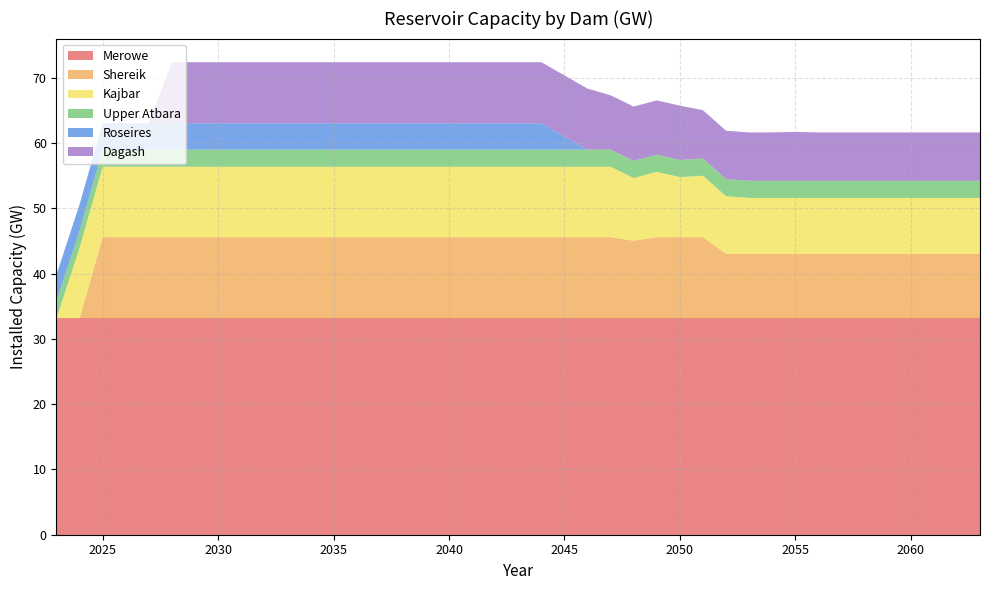

Reading left to right, what are all the values shown in this chart?

Merowe: 2023=33.2	2024=33.2	2025=33.2	2026=33.2	2027=33.2	2028=33.2	2029=33.2	2030=33.2	2031=33.2	2032=33.2	2033=33.2	2034=33.2	2035=33.2	2036=33.2	2037=33.2	2038=33.2	2039=33.2	2040=33.2	2041=33.2	2042=33.2	2043=33.2	2044=33.2	2046=33.2	2047=33.2	2048=33.2	2049=33.2	2050=33.2	2051=33.2	2052=33.2	2053=33.2	2054=33.2	2055=33.2	2056=33.2	2057=33.2	2058=33.2	2059=33.2	2060=33.2	2061=33.2	2062=33.2	2063=33.2
Shereik: 2023=0.0	2024=0.0	2025=12.4	2026=12.4	2027=12.4	2028=12.4	2029=12.4	2030=12.4	2031=12.4	2032=12.4	2033=12.4	2034=12.4	2035=12.4	2036=12.4	2037=12.4	2038=12.4	2039=12.4	2040=12.4	2041=12.4	2042=12.4	2043=12.4	2044=12.4	2046=12.4	2047=12.4	2048=11.9	2049=12.4	2050=12.4	2051=12.4	2052=9.9	2053=9.9	2054=9.9	2055=9.9	2056=9.9	2057=9.9	2058=9.9	2059=9.9	2060=9.9	2061=9.9	2062=9.9	2063=9.9
Kajbar: 2023=0.0	2024=10.8	2025=10.8	2026=10.8	2027=10.8	2028=10.8	2029=10.8	2030=10.8	2031=10.8	2032=10.8	2033=10.8	2034=10.8	2035=10.8	2036=10.8	2037=10.8	2038=10.8	2039=10.8	2040=10.8	2041=10.8	2042=10.8	2043=10.8	2044=10.8	2046=10.8	2047=10.8	2048=9.6	2049=10.0	2050=9.2	2051=9.4	2052=8.8	2053=8.6	2054=8.6	2055=8.6	2056=8.6	2057=8.6	2058=8.6	2059=8.6	2060=8.6	2061=8.6	2062=8.6	2063=8.6
Upper Atbara: 2023=2.6	2024=2.6	2025=2.6	2026=2.6	2027=2.6	2028=2.6	2029=2.6	2030=2.6	2031=2.6	2032=2.6	2033=2.6	2034=2.6	2035=2.6	2036=2.6	2037=2.6	2038=2.6	2039=2.6	2040=2.6	2041=2.6	2042=2.6	2043=2.6	2044=2.6	2046=2.6	2047=2.6	2048=2.6	2049=2.6	2050=2.6	2051=2.6	2052=2.6	2053=2.6	2054=2.6	2055=2.6	2056=2.6	2057=2.6	2058=2.6	2059=2.6	2060=2.6	2061=2.6	2062=2.6	2063=2.6
Roseires: 2023=4.0	2024=4.0	2025=4.0	2026=4.0	2027=4.0	2028=4.0	2029=4.0	2030=4.0	2031=4.0	2032=4.0	2033=4.0	2034=4.0	2035=4.0	2036=4.0	2037=4.0	2038=4.0	2039=4.0	2040=4.0	2041=4.0	2042=4.0	2043=4.0	2044=4.0	2046=0.0	2047=0.0	2048=0.0	2049=0.0	2050=0.0	2051=0.0	2052=0.0	2053=0.0	2054=0.0	2055=0.0	2056=0.0	2057=0.0	2058=0.0	2059=0.0	2060=0.0	2061=0.0	2062=0.0	2063=0.0
Dagash: 2023=0.0	2024=0.0	2025=0.0	2026=0.0	2027=0.0	2028=9.3	2029=9.3	2030=9.3	2031=9.3	2032=9.3	2033=9.3	2034=9.3	2035=9.3	2036=9.3	2037=9.3	2038=9.3	2039=9.3	2040=9.3	2041=9.3	2042=9.3	2043=9.3	2044=9.3	2046=9.3	2047=8.3	2048=8.3	2049=8.3	2050=8.3	2051=7.4	2052=7.4	2053=7.4	2054=7.4	2055=7.5	2056=7.4	2057=7.4	2058=7.4	2059=7.4	2060=7.4	2061=7.4	2062=7.4	2063=7.4